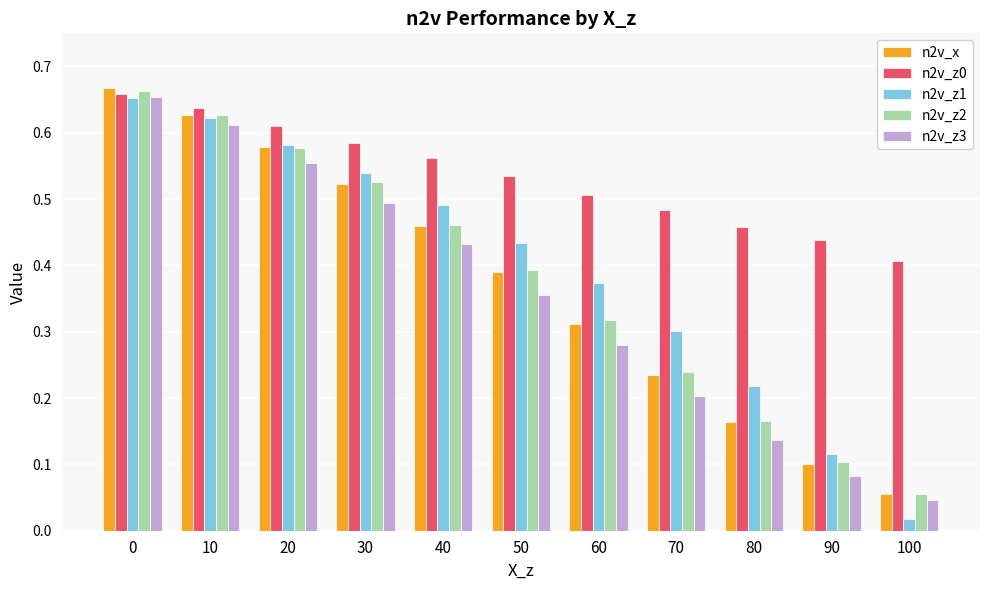

How many series are shown in this chart?

5